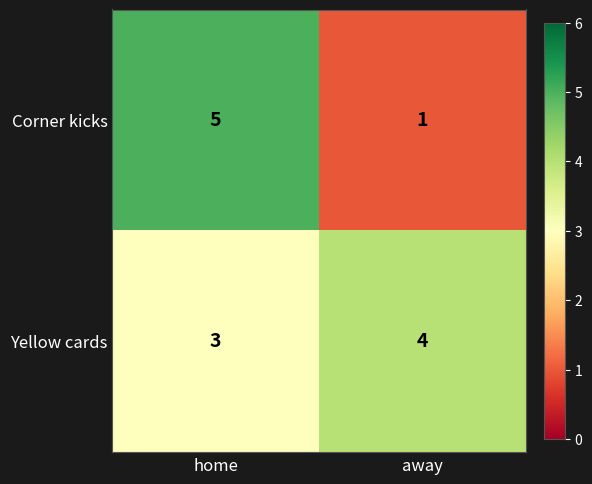

Reading left to right, list all the values displayed in this chart.

Corner kicks: home=5	away=1
Yellow cards: home=3	away=4